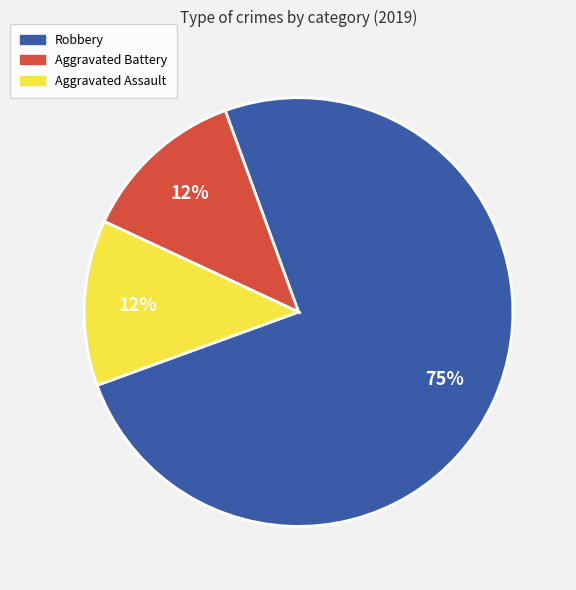

Does any single category account for the majority?

Yes